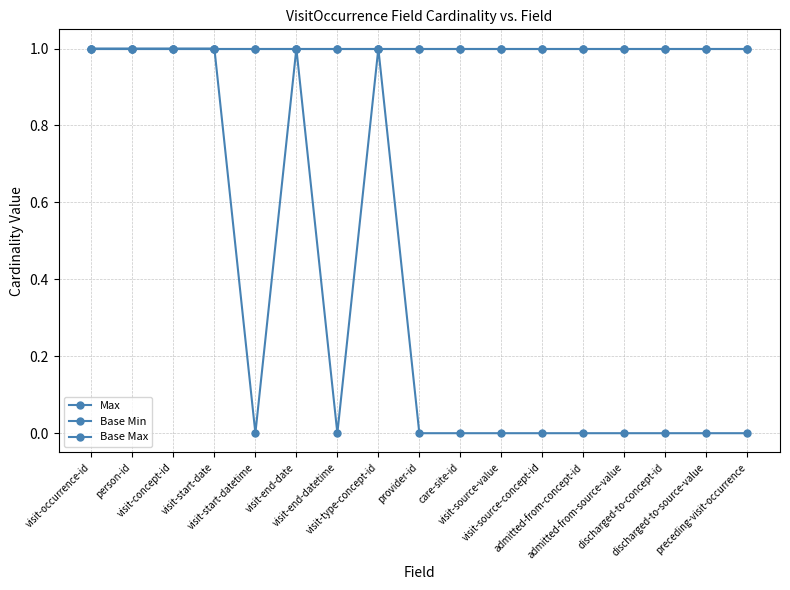

Does the chart have visible grid lines?

Yes